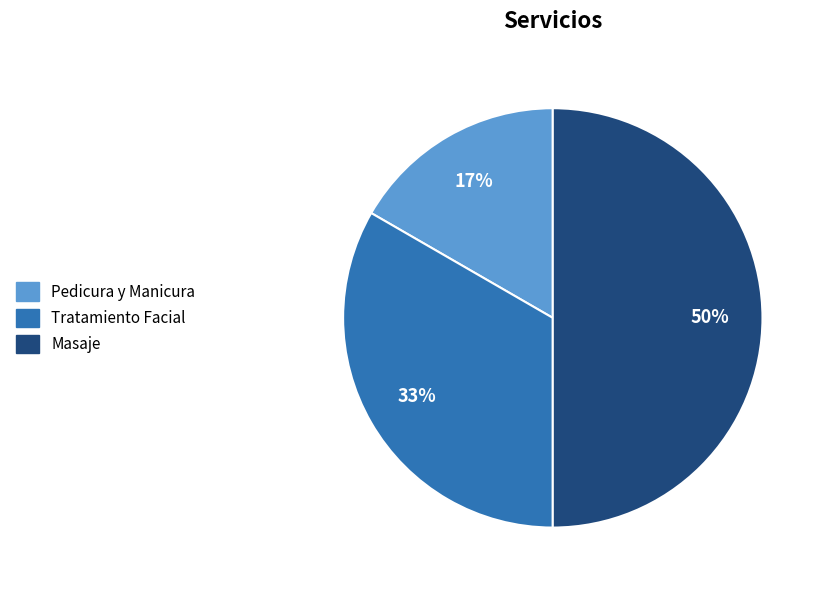

To the nearest percent, what is the combined percentage of Tratamiento Facial and Pedicura y Manicura?

50%